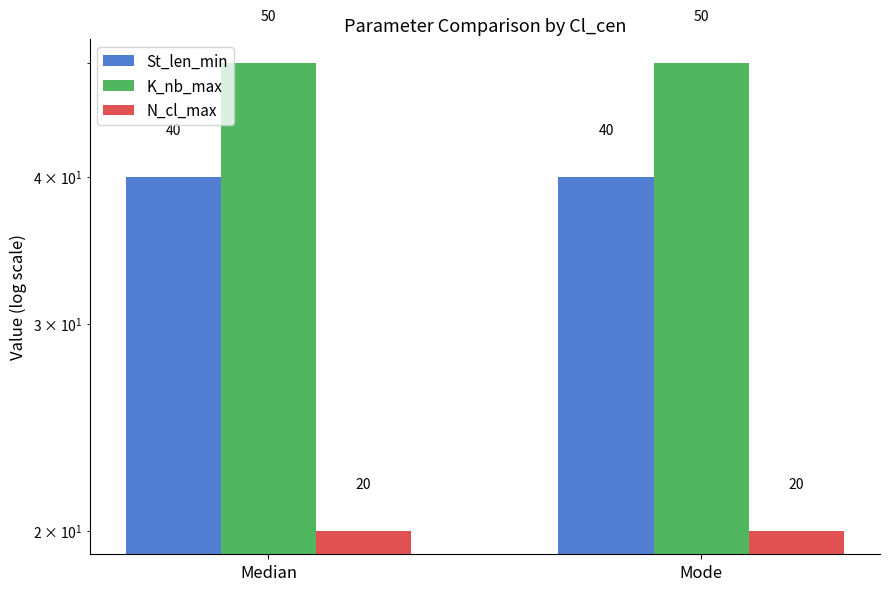

Read the N_cl_max value at Mode.

20